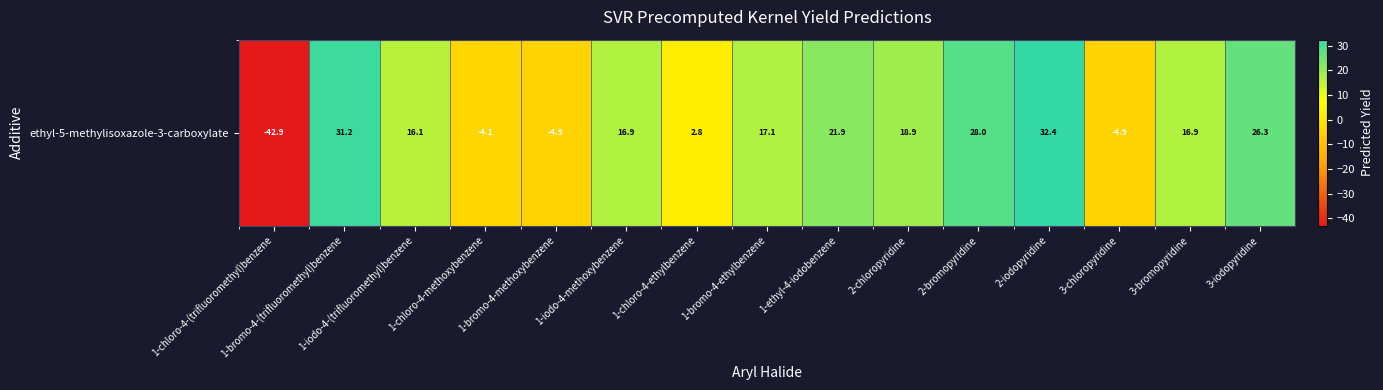

The chart shows a value of 6.1 at 3-bromopyridine. True or false?

False